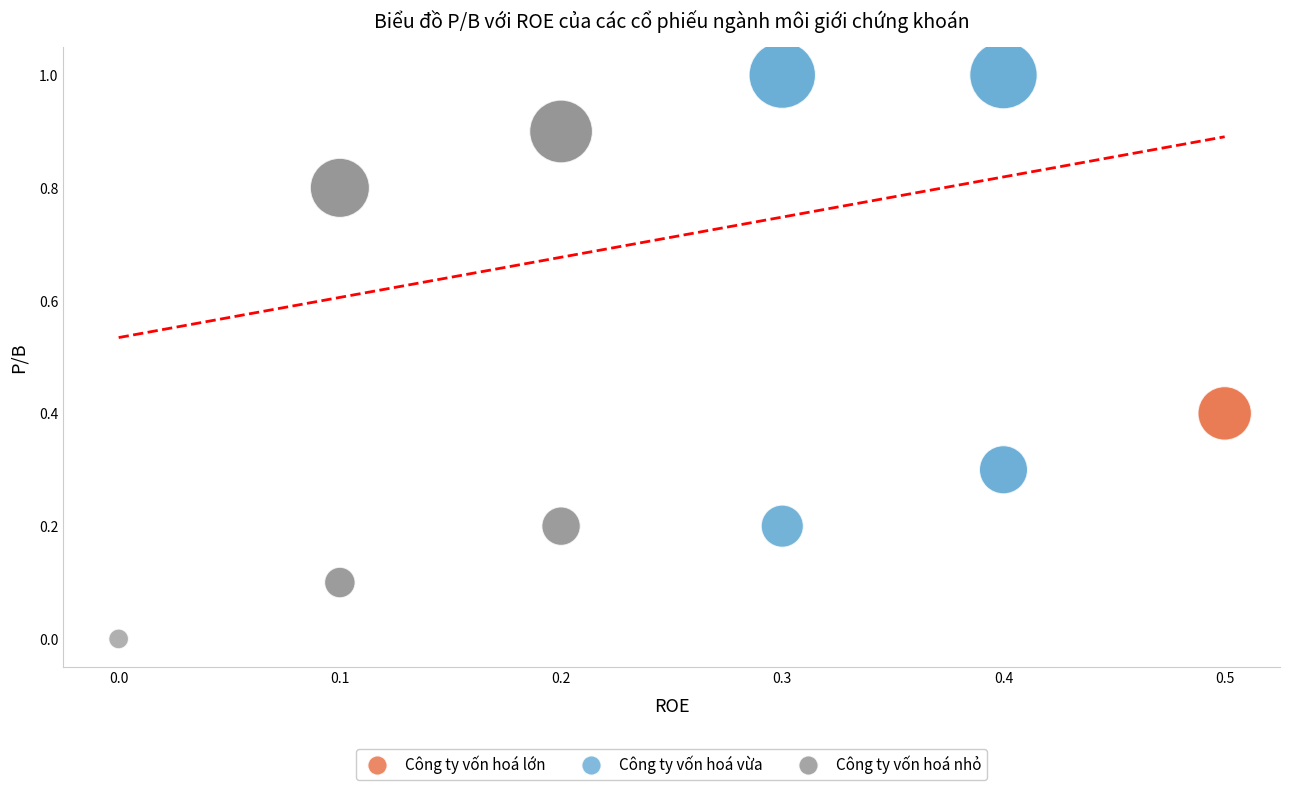

What are all the series names shown in the legend?

Công ty vốn hoá lớn, Công ty vốn hoá vừa, Công ty vốn hoá nhỏ